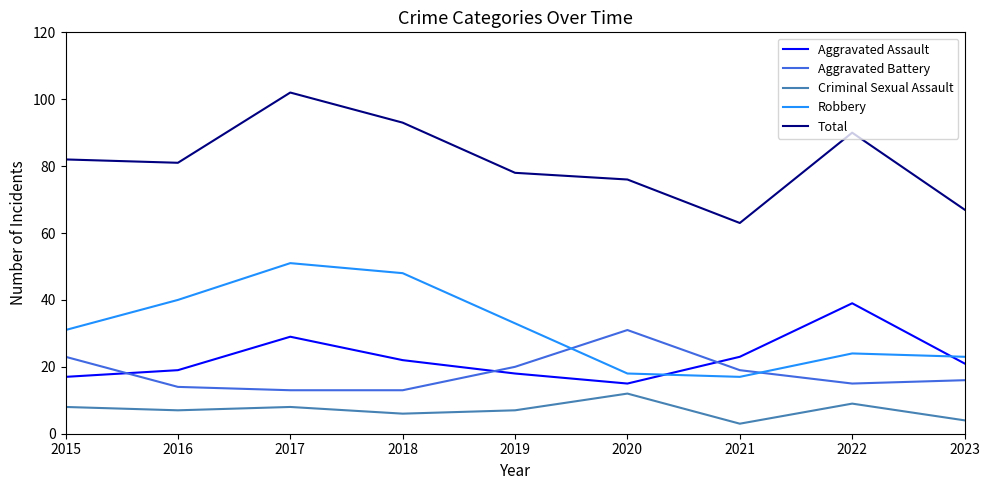

True or false: Criminal Sexual Assault has a value of 12 at 2020.

True